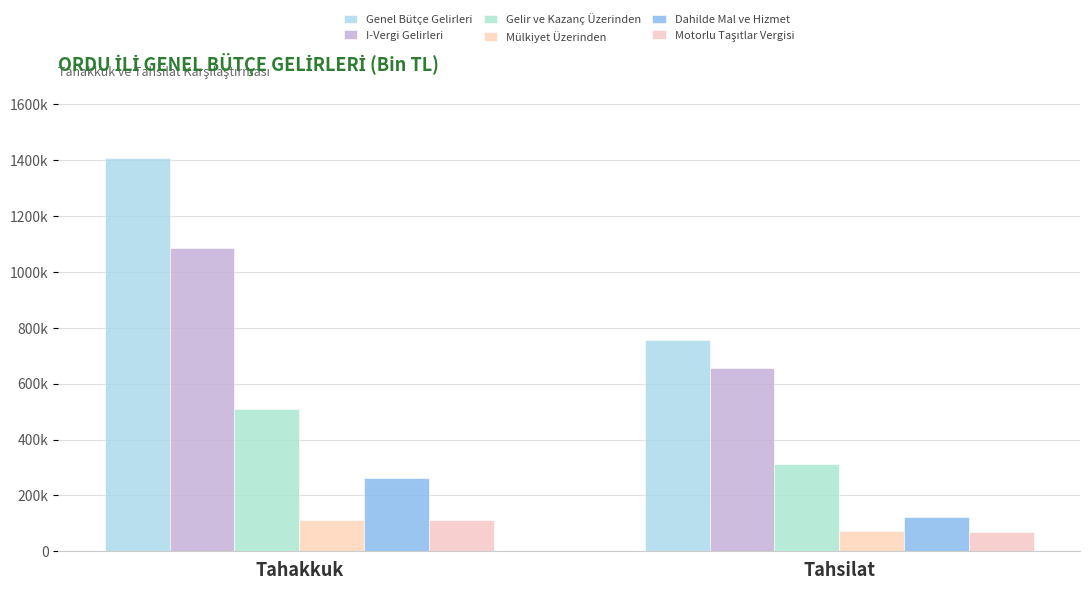

Does the chart contain stacked bars?

No